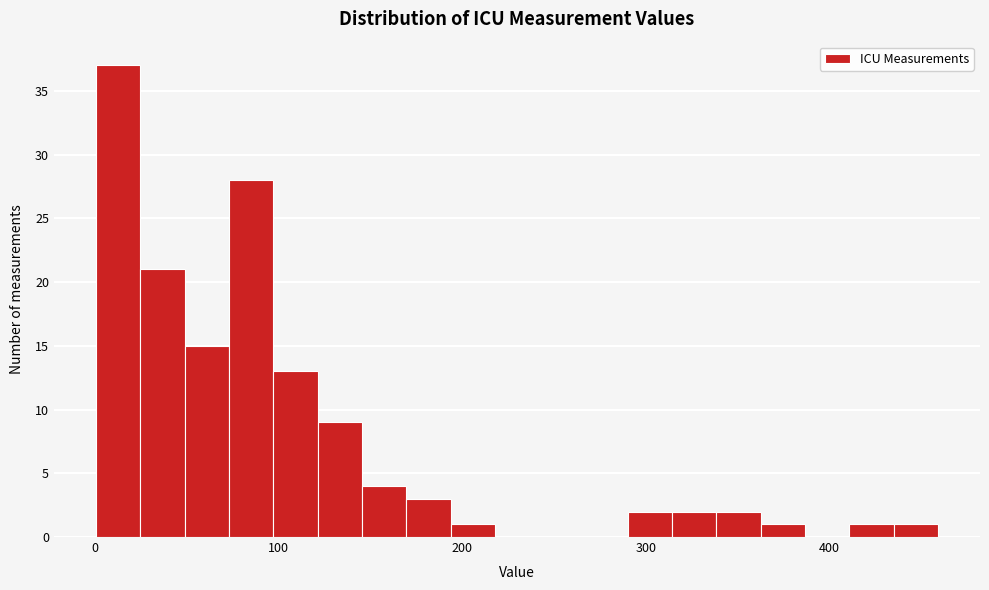

Read against the x-axis, roughly where is the centre of the tallest bar?

10